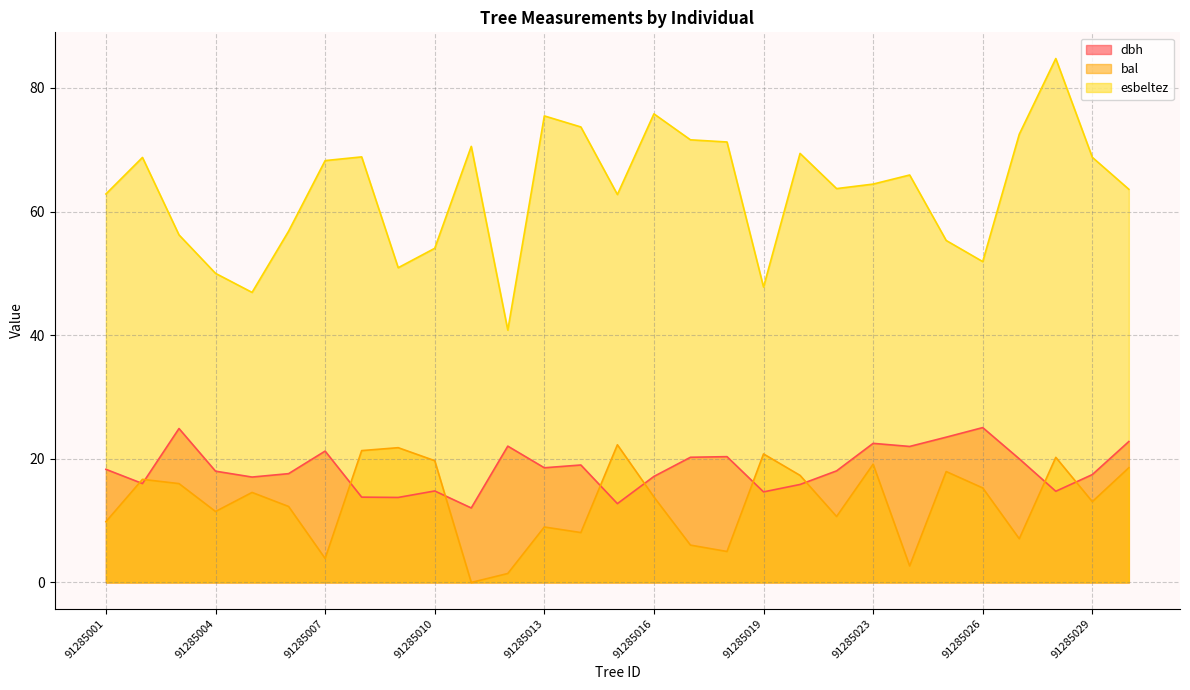

How many values in the esbeltez series exceed 64?

15